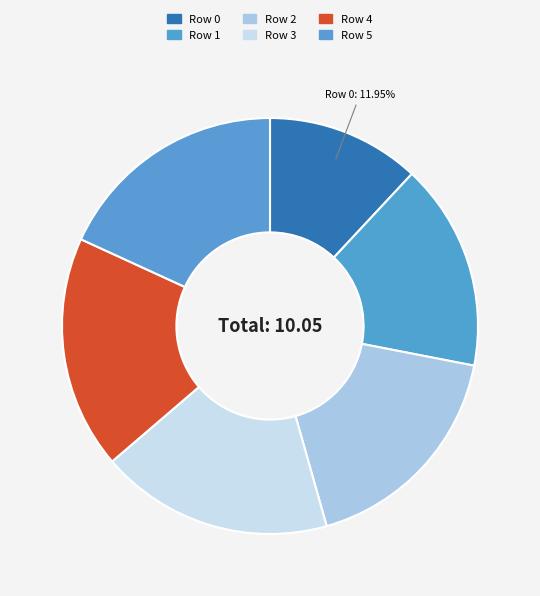

Rank the categories by value from lowest to highest.

0, 1, 2, 3, 4, 5